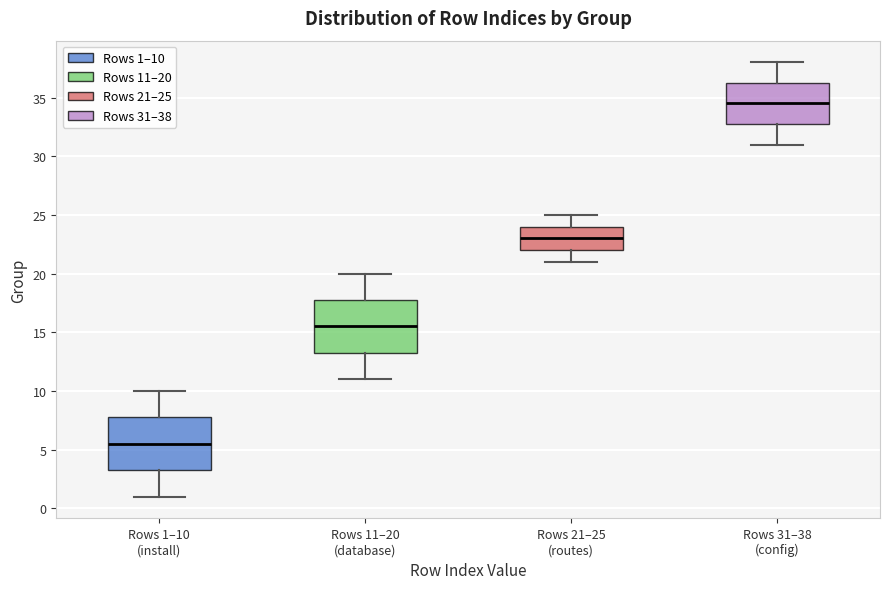

Reading left to right, read every box against the y-axis: the position of its median line, the range the box covers, and the ends of its whiskers. The values are not printed on the chart, so give them approximately, as read against the axis.

Rows 1–10 (install): median 5.5, box 3.5 to 8.0, whiskers 1.0 to 10.0
Rows 11–20 (database): median 15.5, box 13.5 to 18.0, whiskers 11.0 to 20.0
Rows 21–25 (routes): median 23.0, box 22.0 to 24.0, whiskers 21.0 to 25.0
Rows 31–38 (config): median 34.5, box 33.0 to 36.5, whiskers 31.0 to 38.0